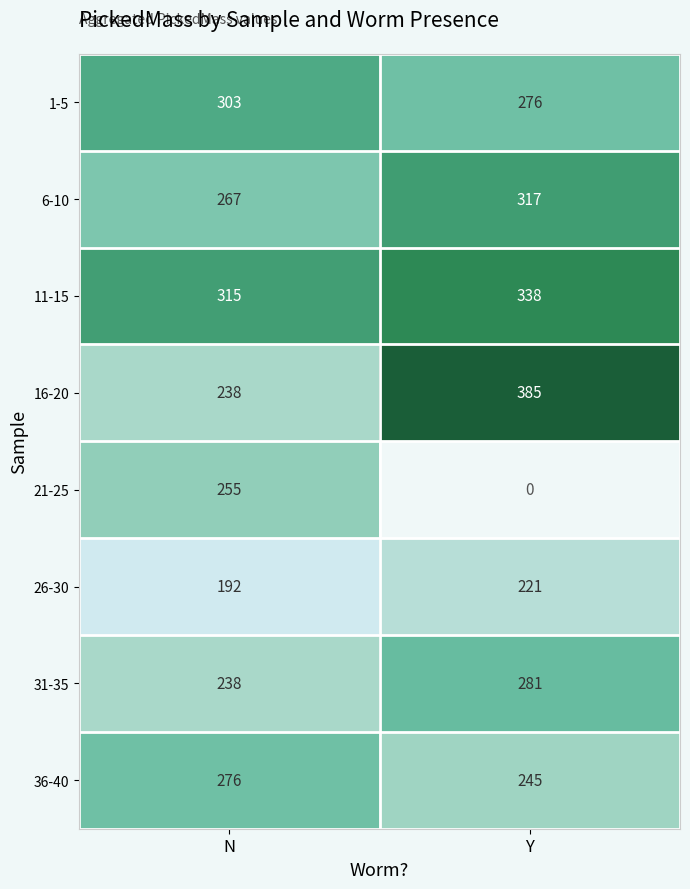

True or false: 31-35 has a value of 87.9 at N.

False